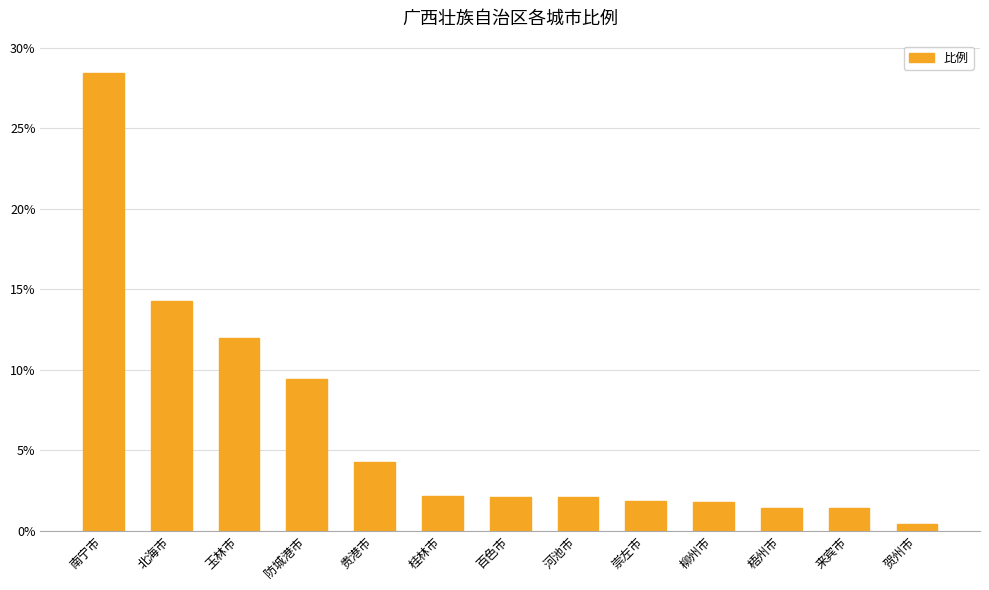

At which label does the data first exceed 2?

南宁市